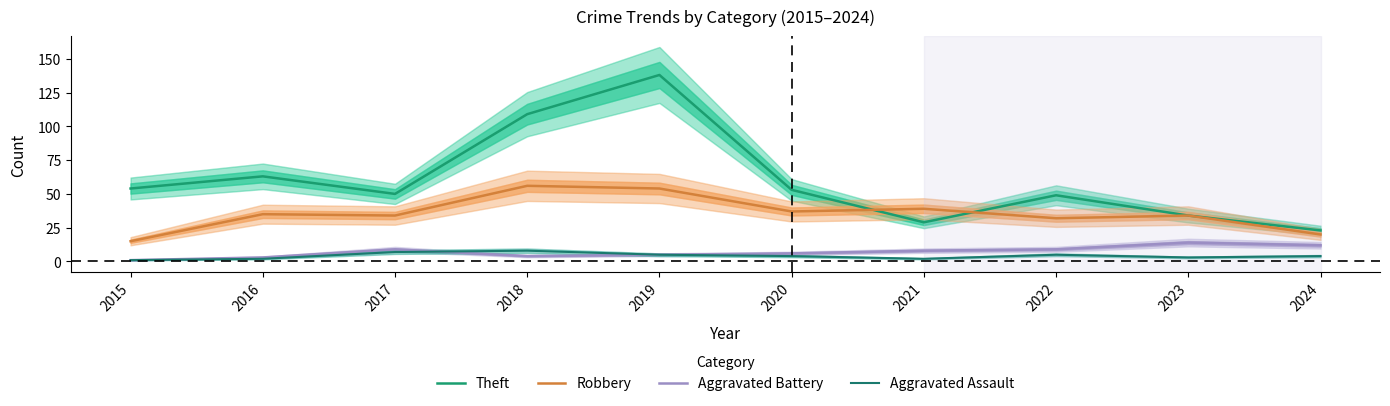

What is the lowest value of the Robbery series?

15